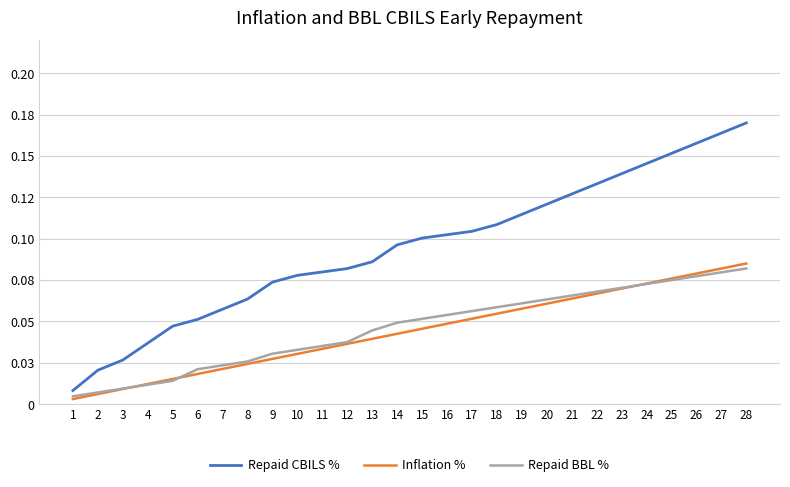

True or false: Inflation % has more than 0 interior local peaks.

False